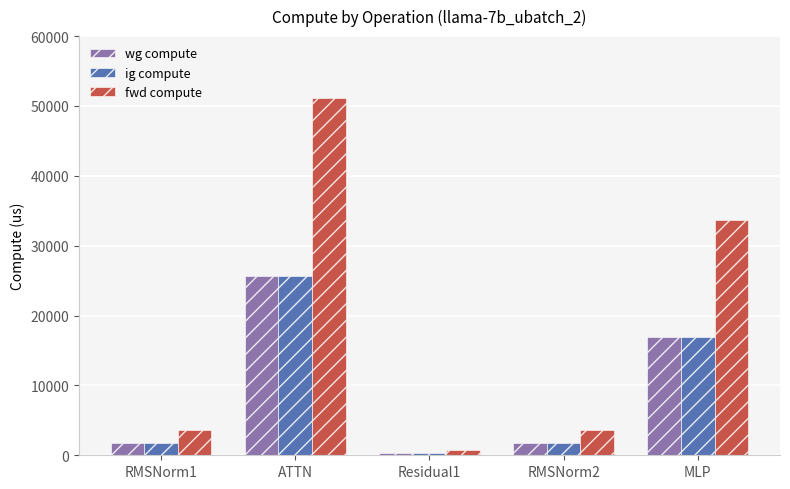

Where does the wg compute series first go above 1816?

RMSNorm1